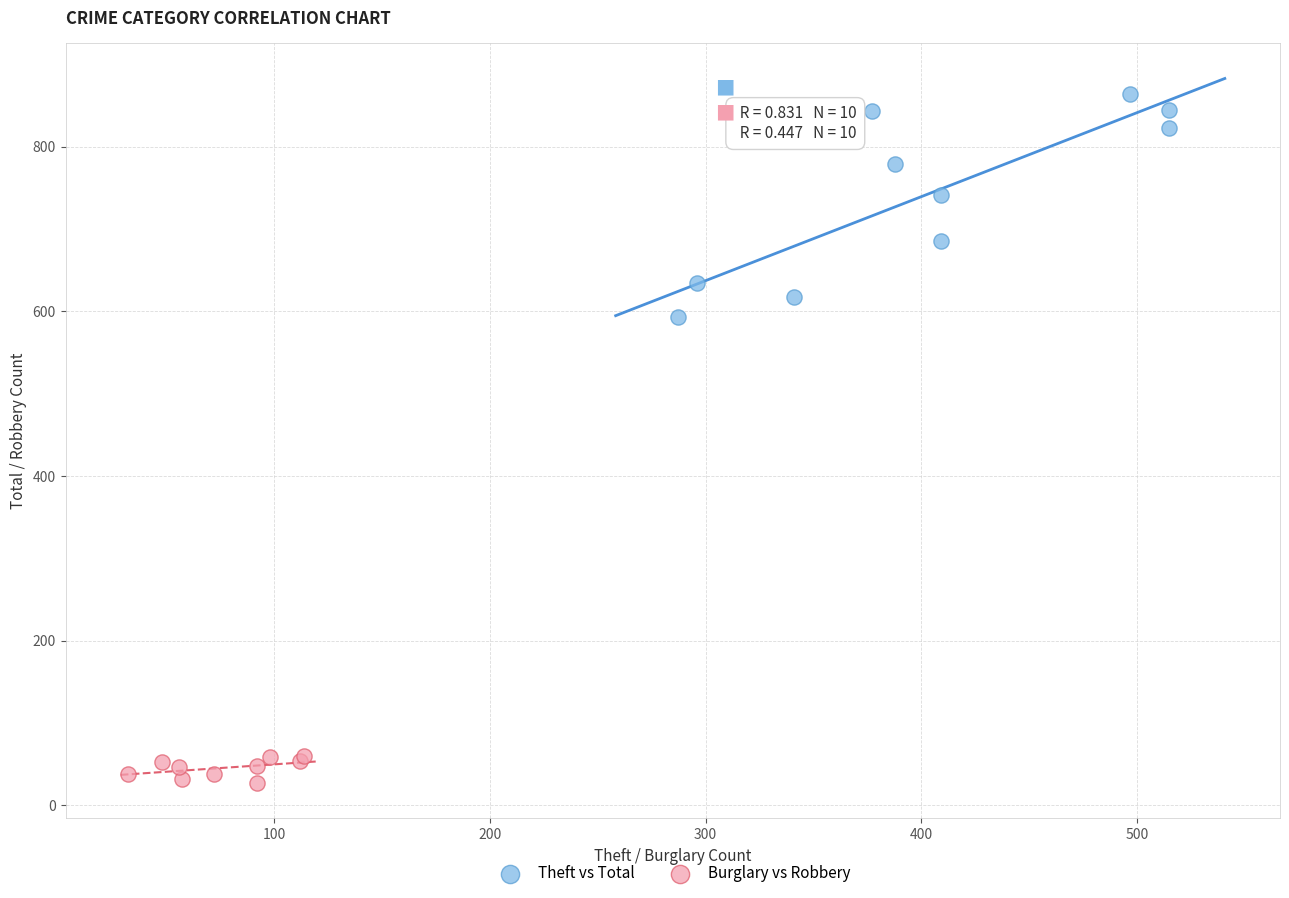

Which series contains the highest Y value?

Theft vs Total